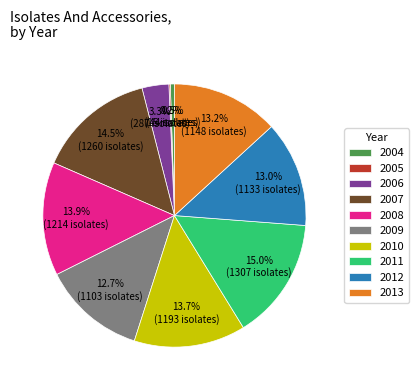

Which category has the biggest portion of the pie?

2011